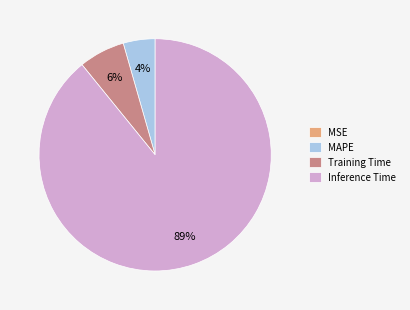

To the nearest percent, what percentage of the pie is Training Time?

6%